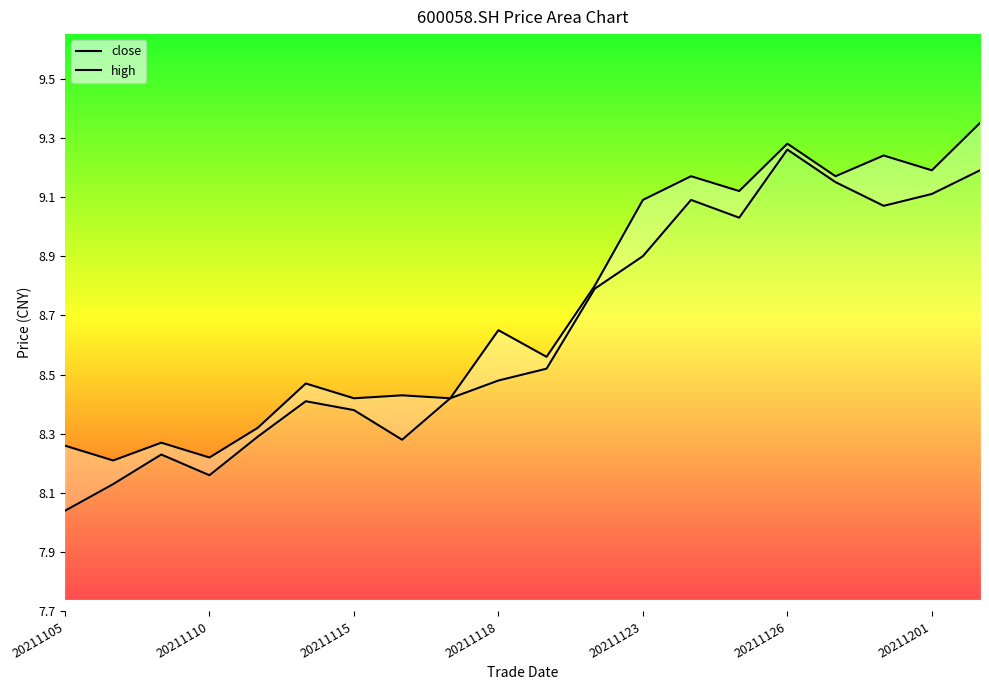

List the series in order of their peak value, highest first.

high, close